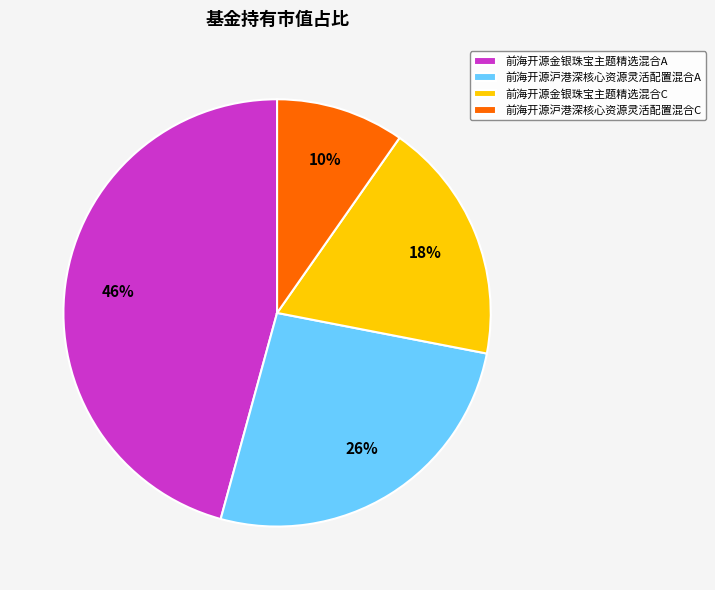

Does 前海开源沪港深核心资源灵活配置混合C represent more than half of the total?

No